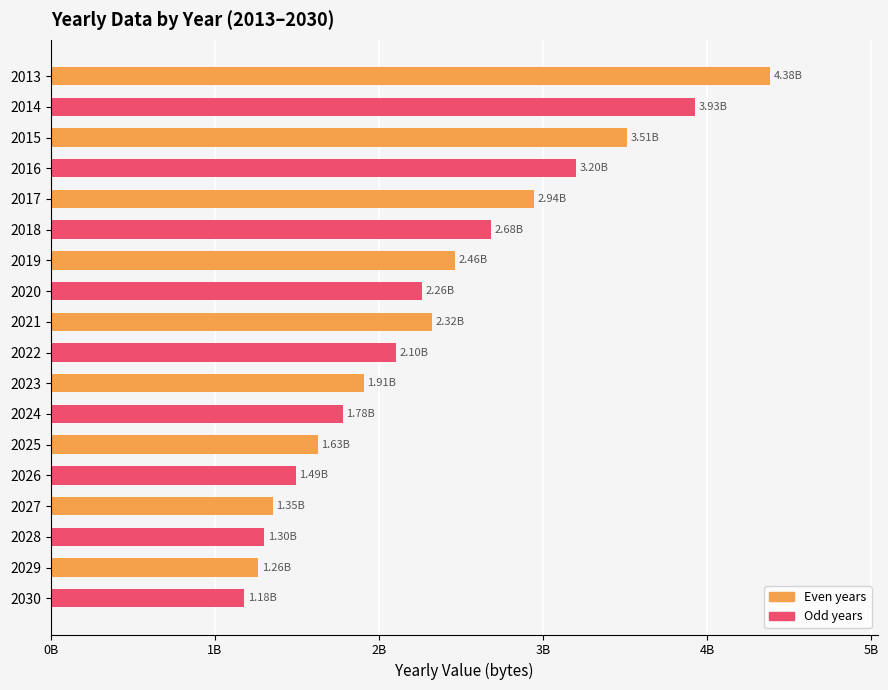

What is the sum of all values?

41693214208